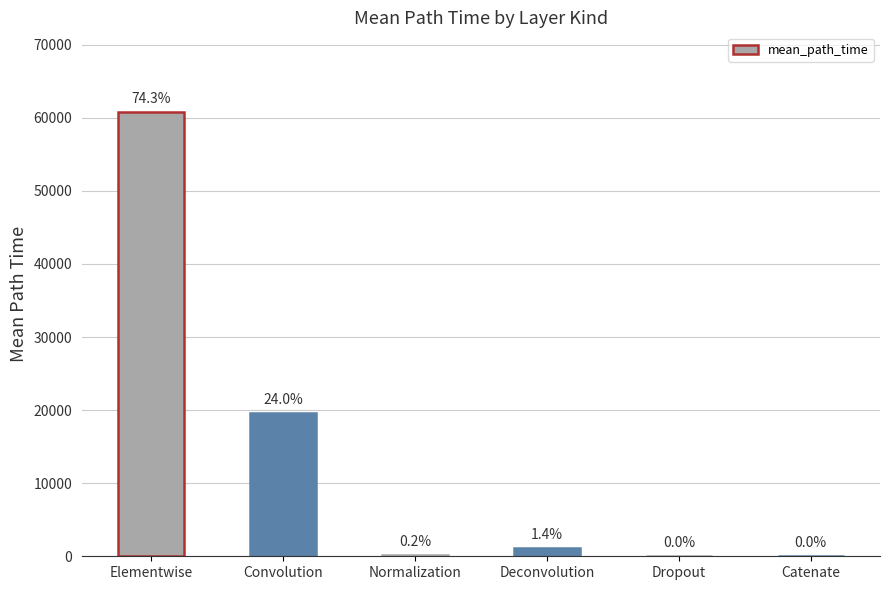

Which has a higher value, Deconvolution or Convolution?

Convolution